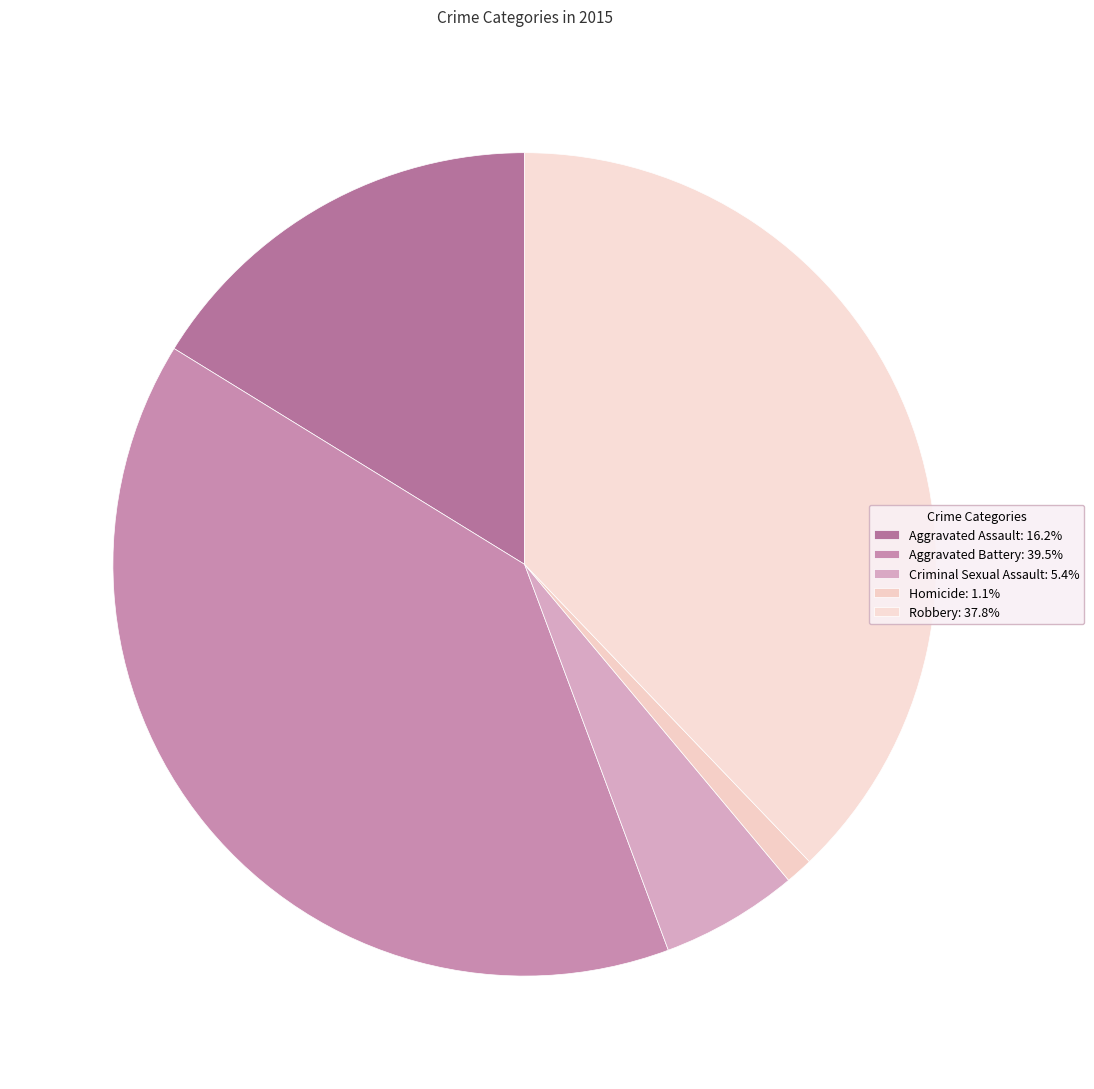

Which slice is the largest?

Aggravated Battery